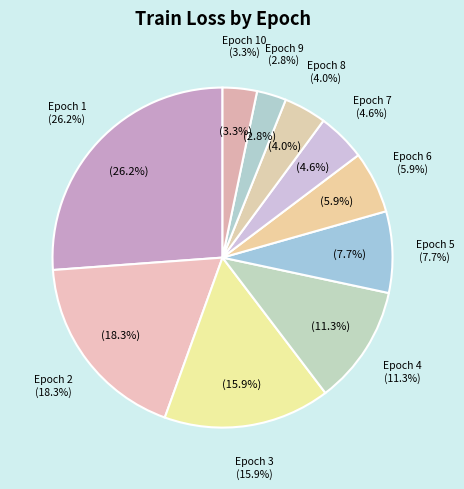

Which slice is the smallest?

Epoch 9